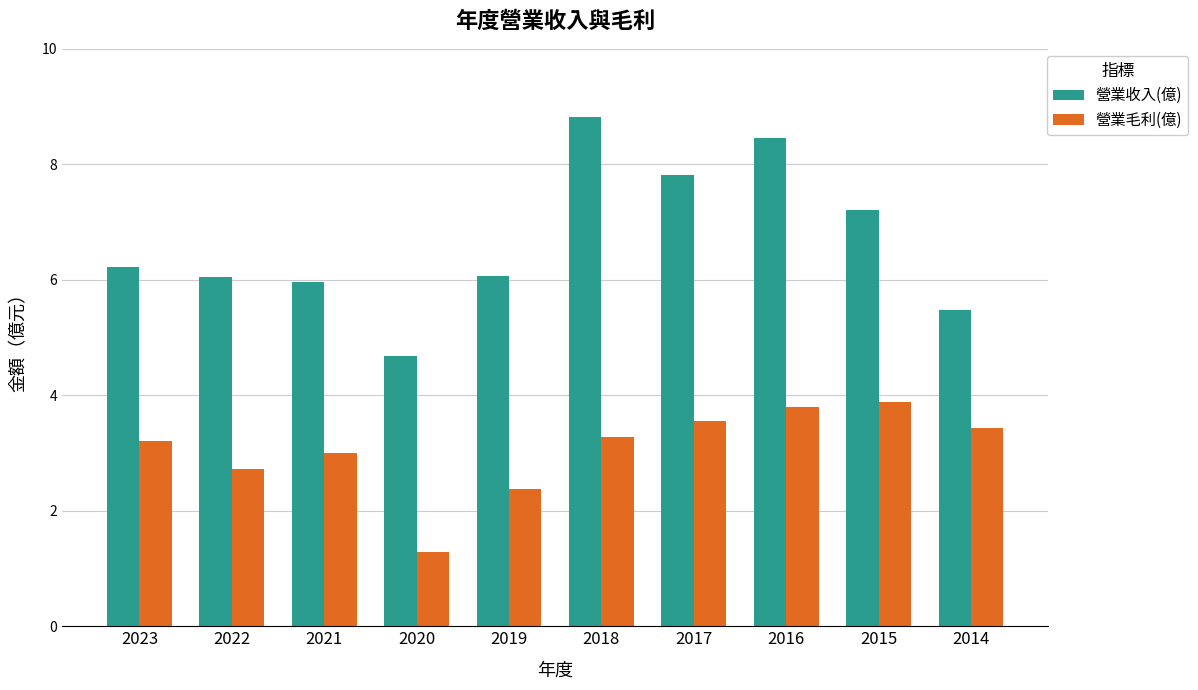

Which series changed the most between 2017 and 2015?

營業收入(億)